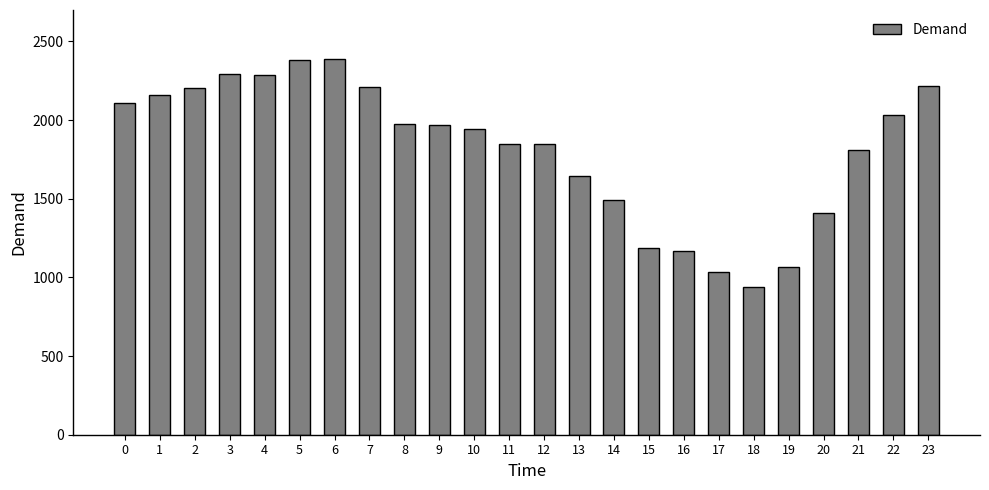

How many bars are there in total?

24